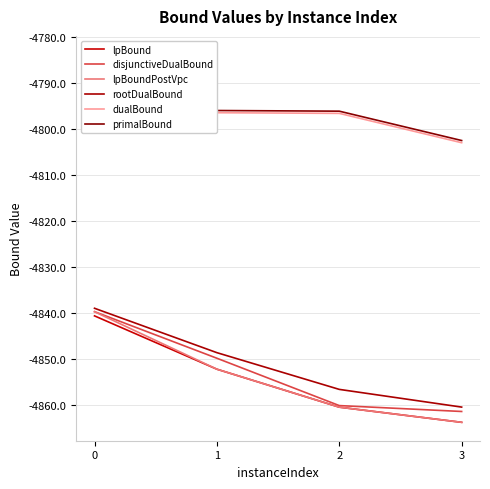

True or false: primalBound and disjunctiveDualBound cross at least once.

False